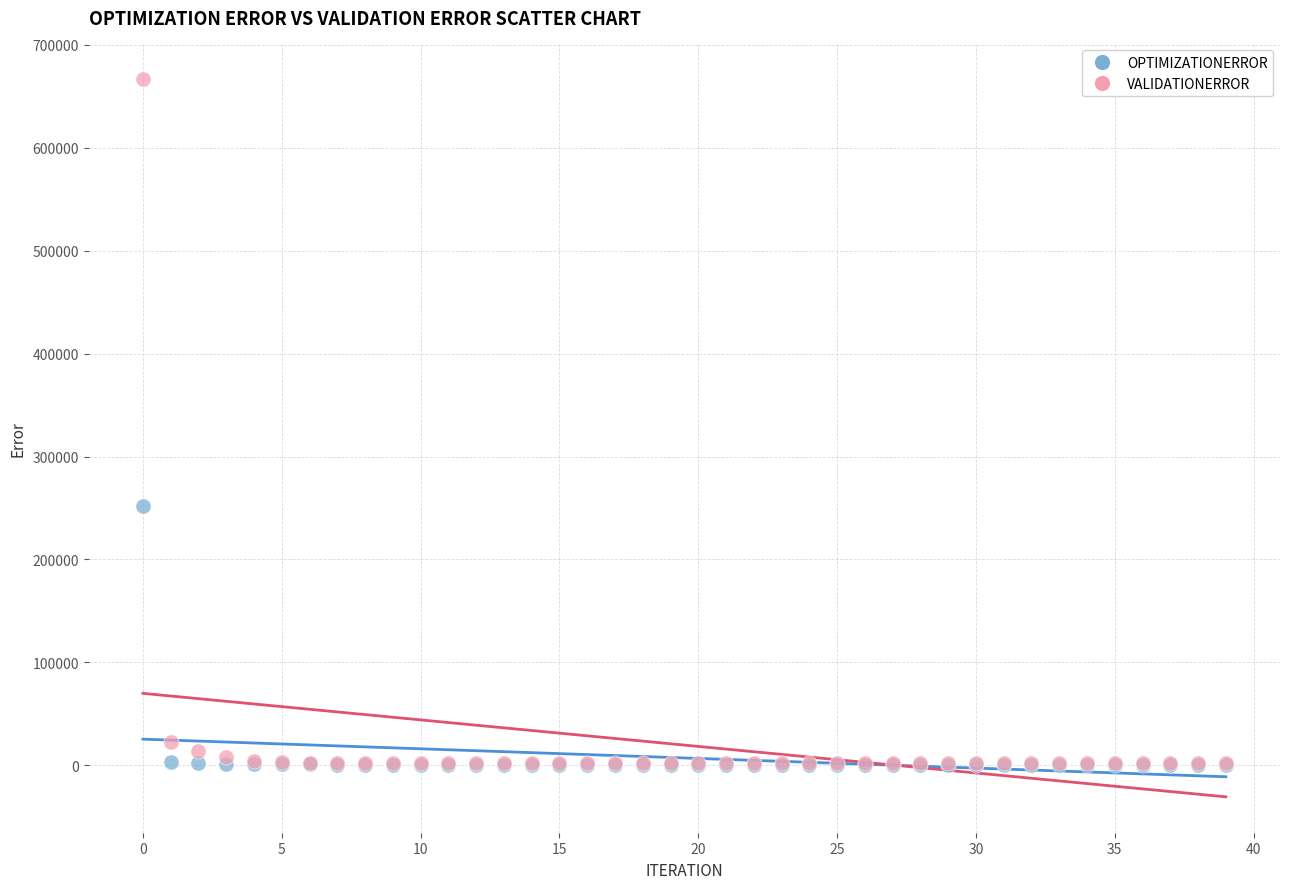

Across all series, what Y value is closest to 333573?

252399.0